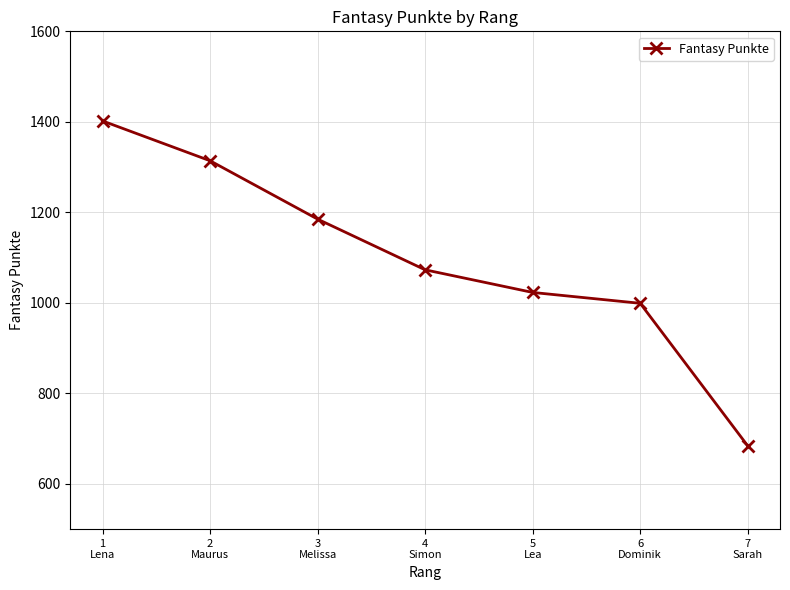

Rank the categories by value from lowest to highest.

7
Sarah, 6
Dominik, 5
Lea, 4
Simon, 3
Melissa, 2
Maurus, 1
Lena